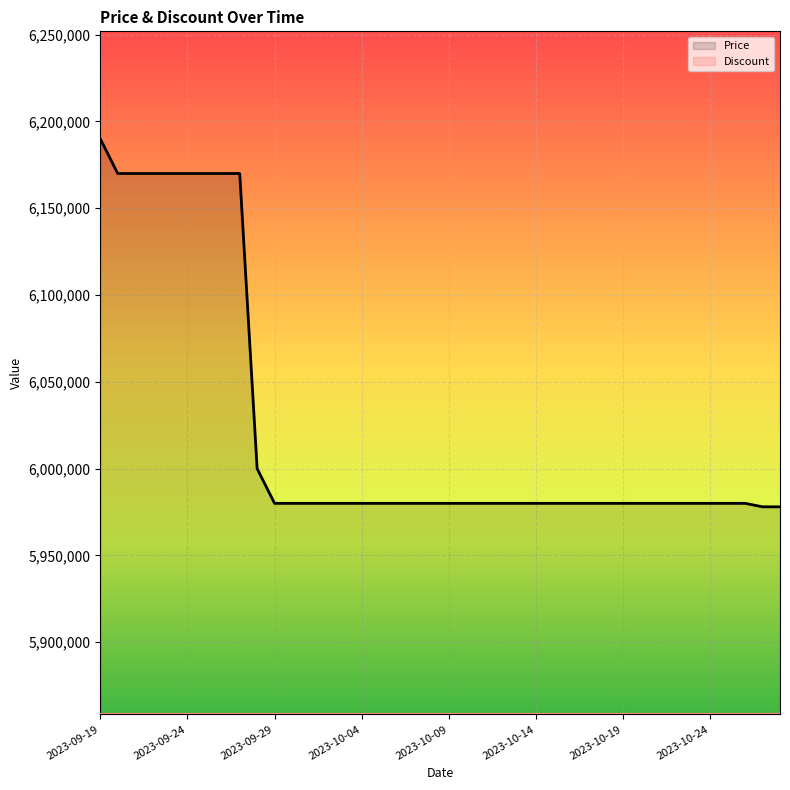

The Price series shows 10179085 at 2023-10-09. True or false?

False